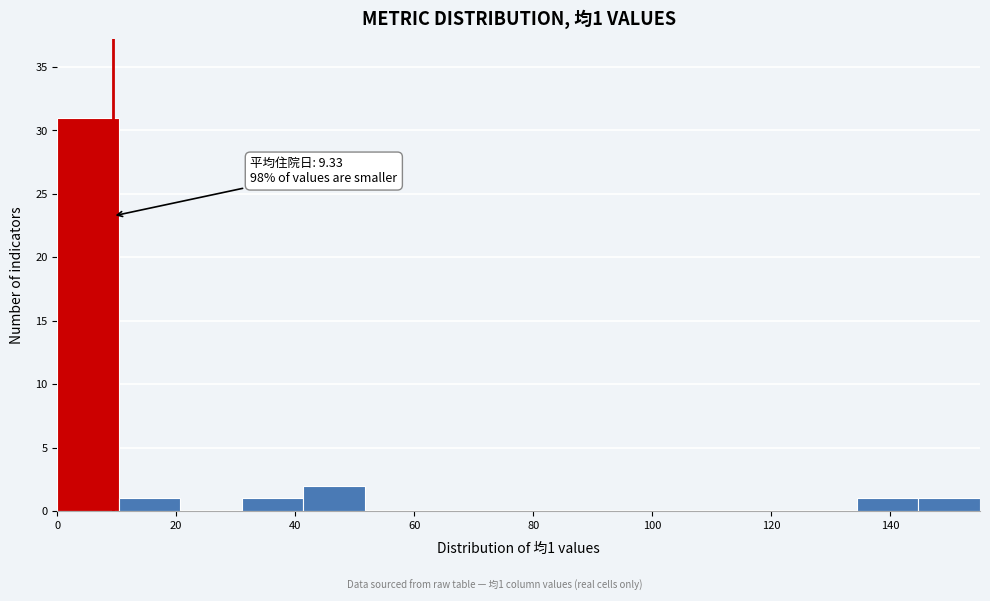

Which range on the x-axis has the tallest bar?

0 to 10